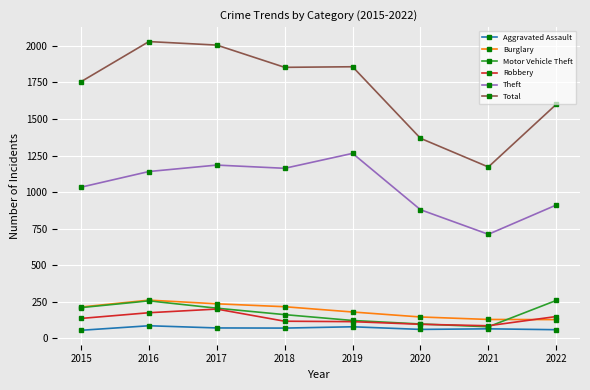

Is it true that Burglary equals 217 at 2018?

True